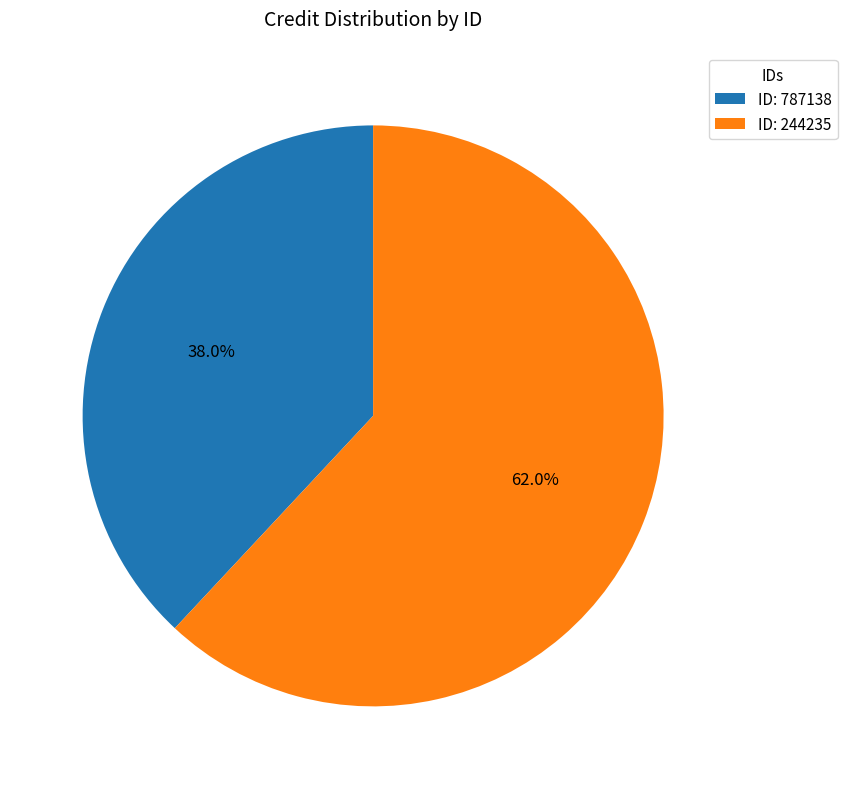

What is the majority slice?

ID: 244235